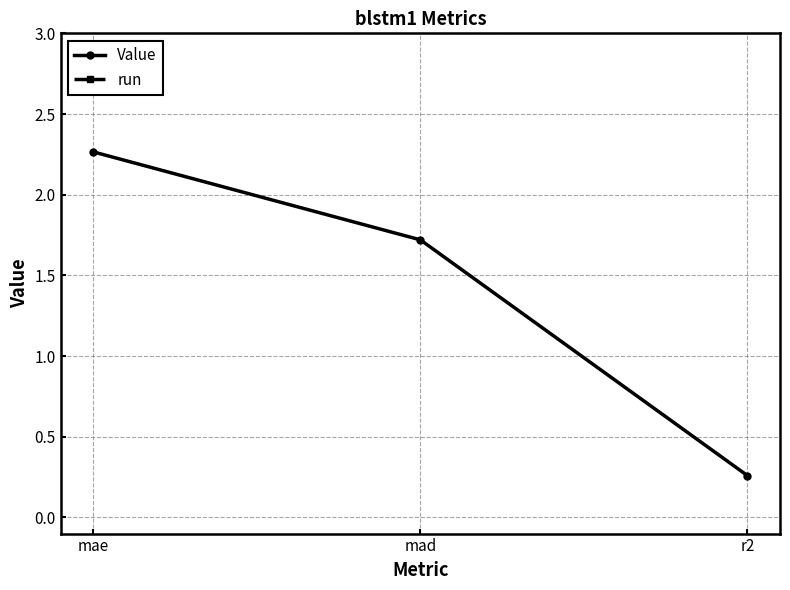

How many lines are shown in the chart?

2